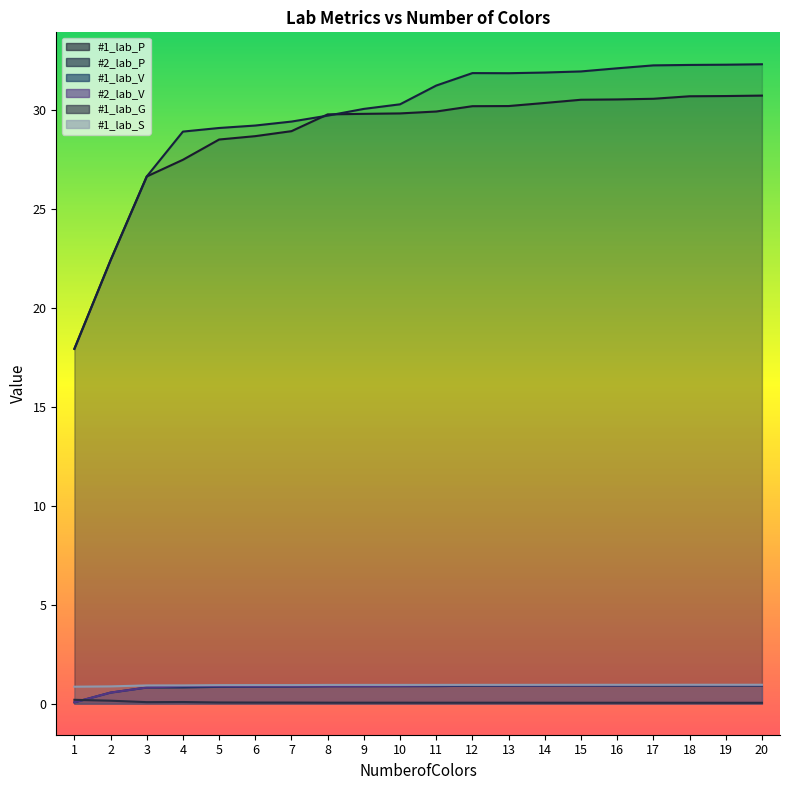

What value does the #2_lab_P series have at 15?

31.9